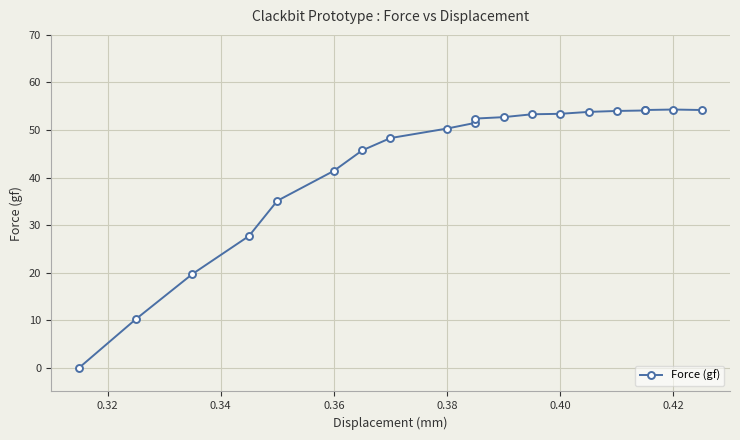

True or false: the data has more than 0 interior local peaks.

True